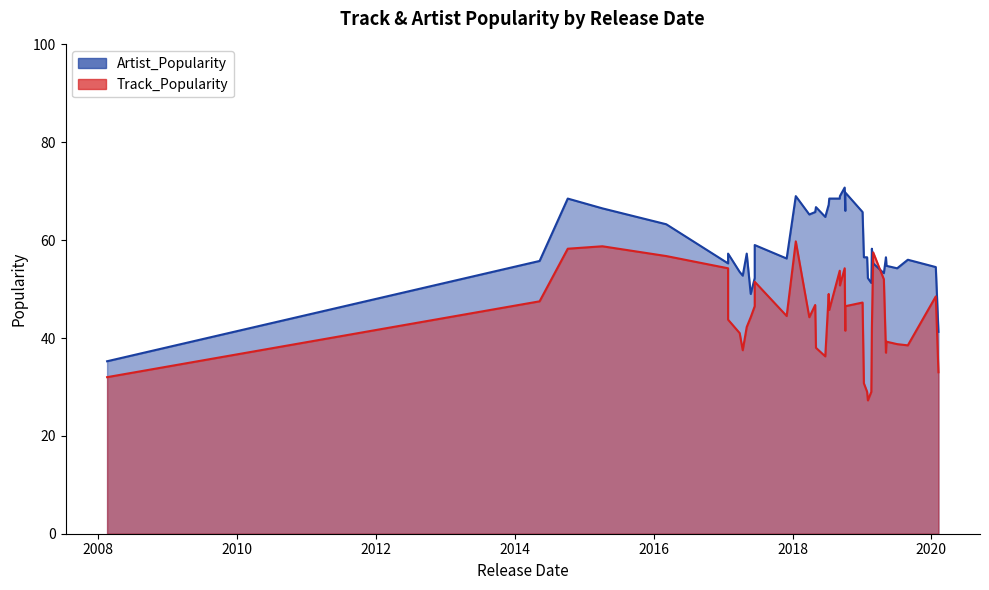

At which label does Track_Popularity reach its minimum?

2019-01-28